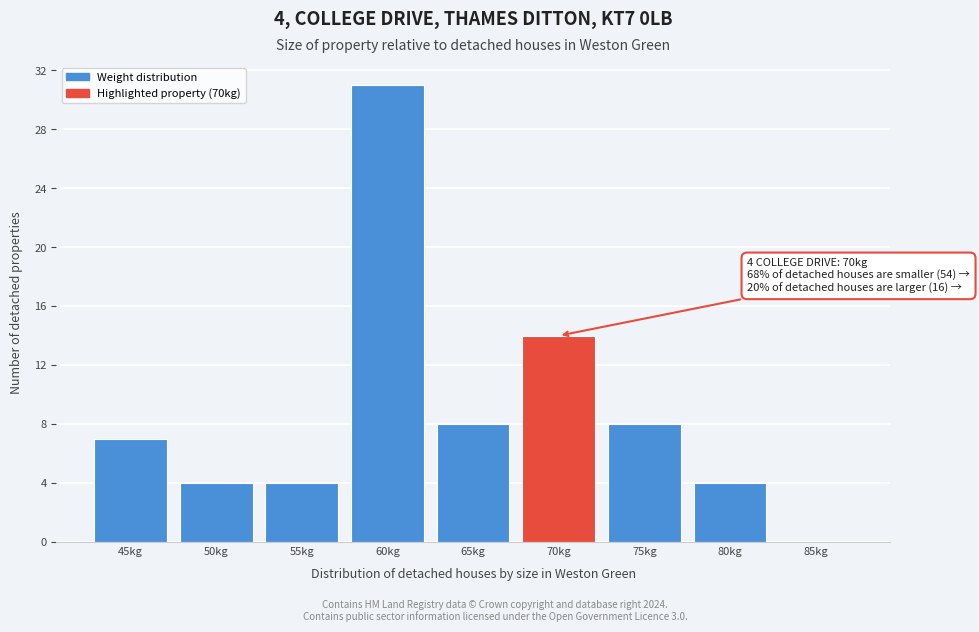

Reading left to right, what are all the values shown in this chart?

45kg=7	50kg=4	55kg=4	60kg=31	65kg=8	70kg=14	75kg=8	80kg=4	85kg=0